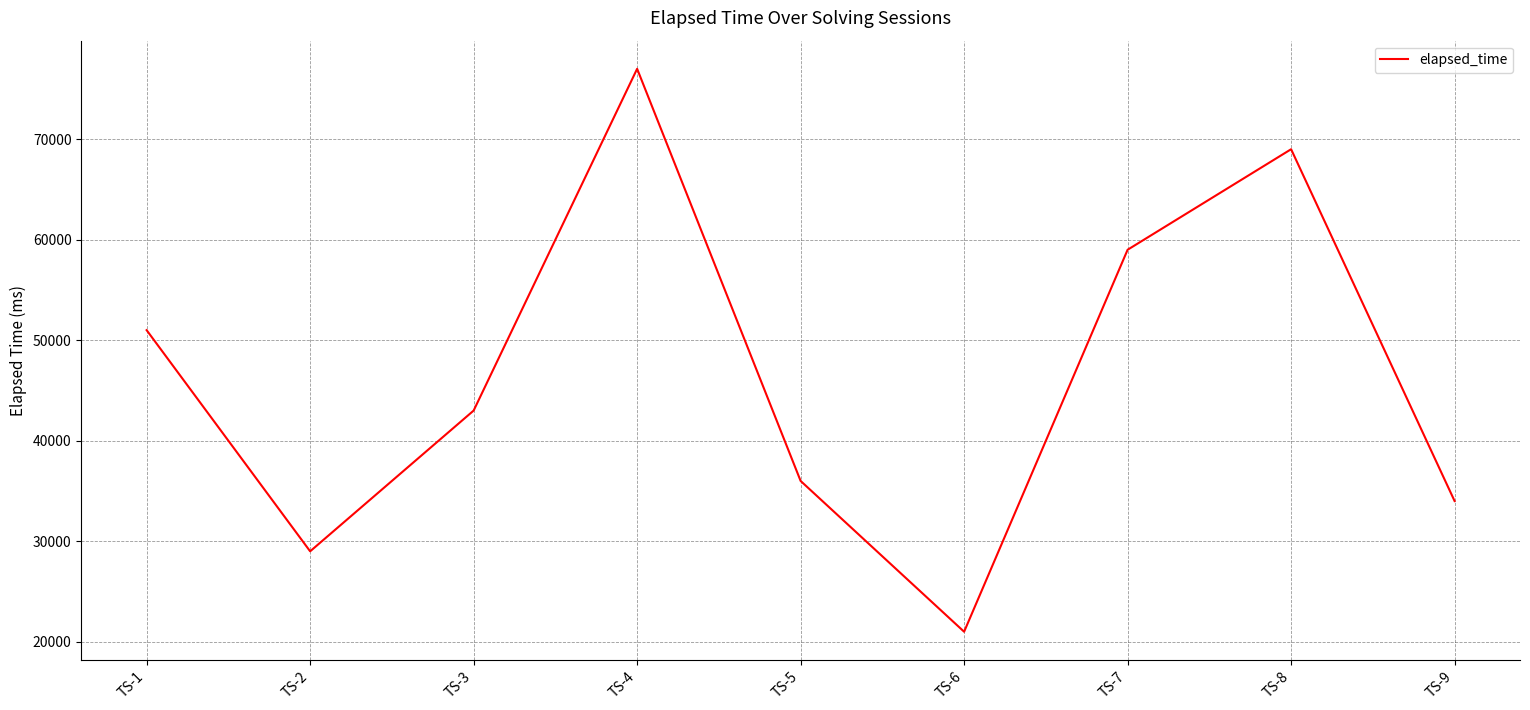

What is the difference between the maximum and minimum values?

56000